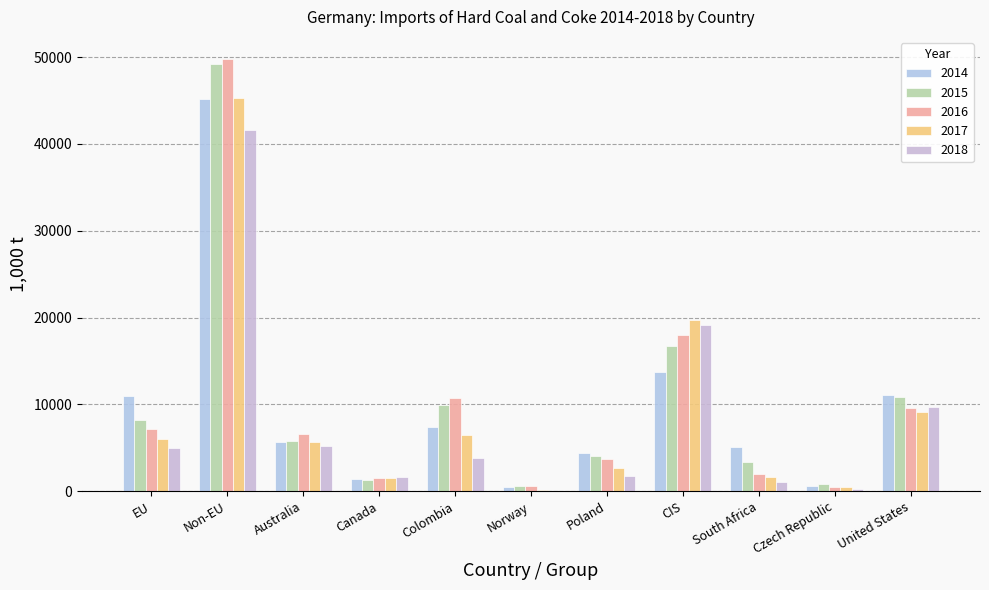

List the series in order of their peak value, lowest first.

2018, 2014, 2017, 2015, 2016